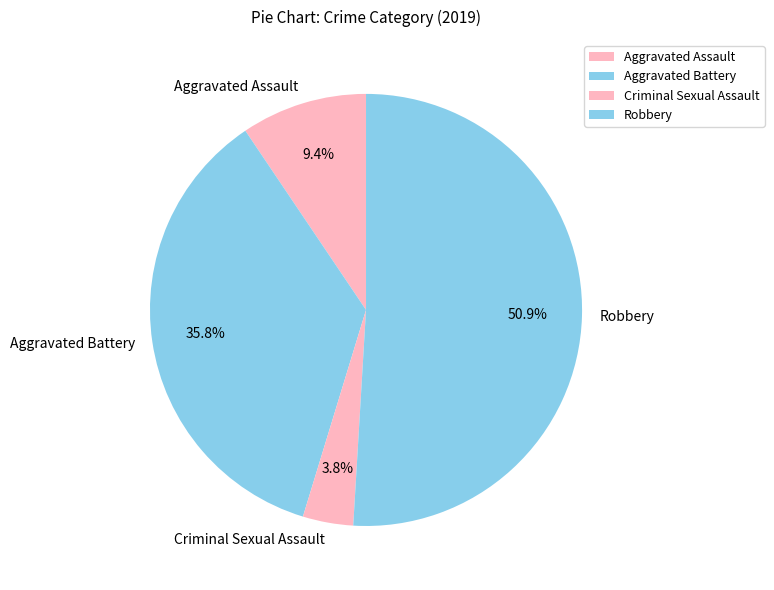

True or false: Robbery accounts for 51% of the total.

True